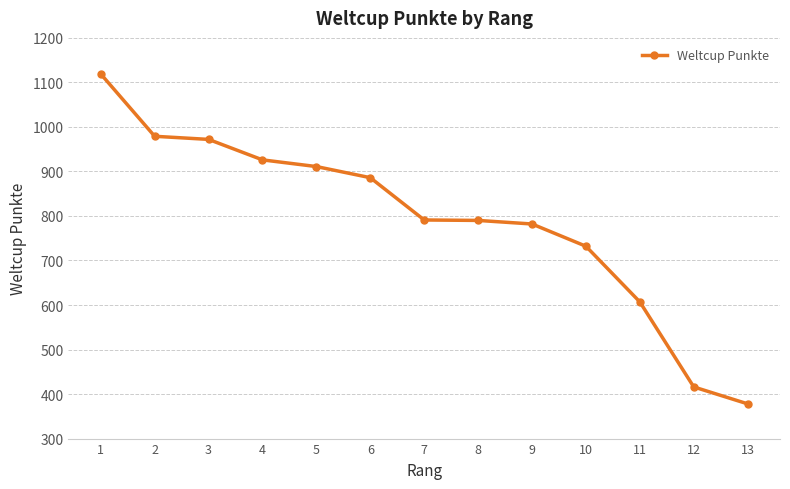

What is the smallest value displayed?

378